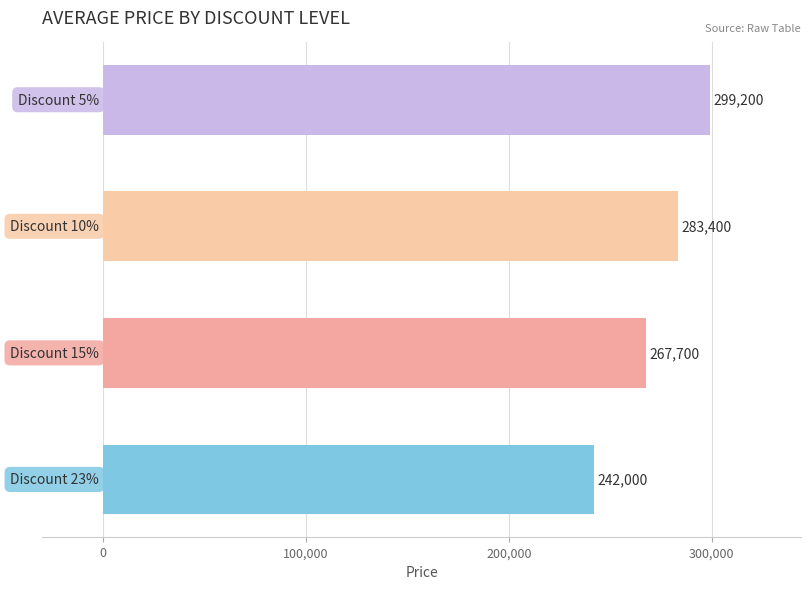

What is the maximum value shown in the chart?

299200